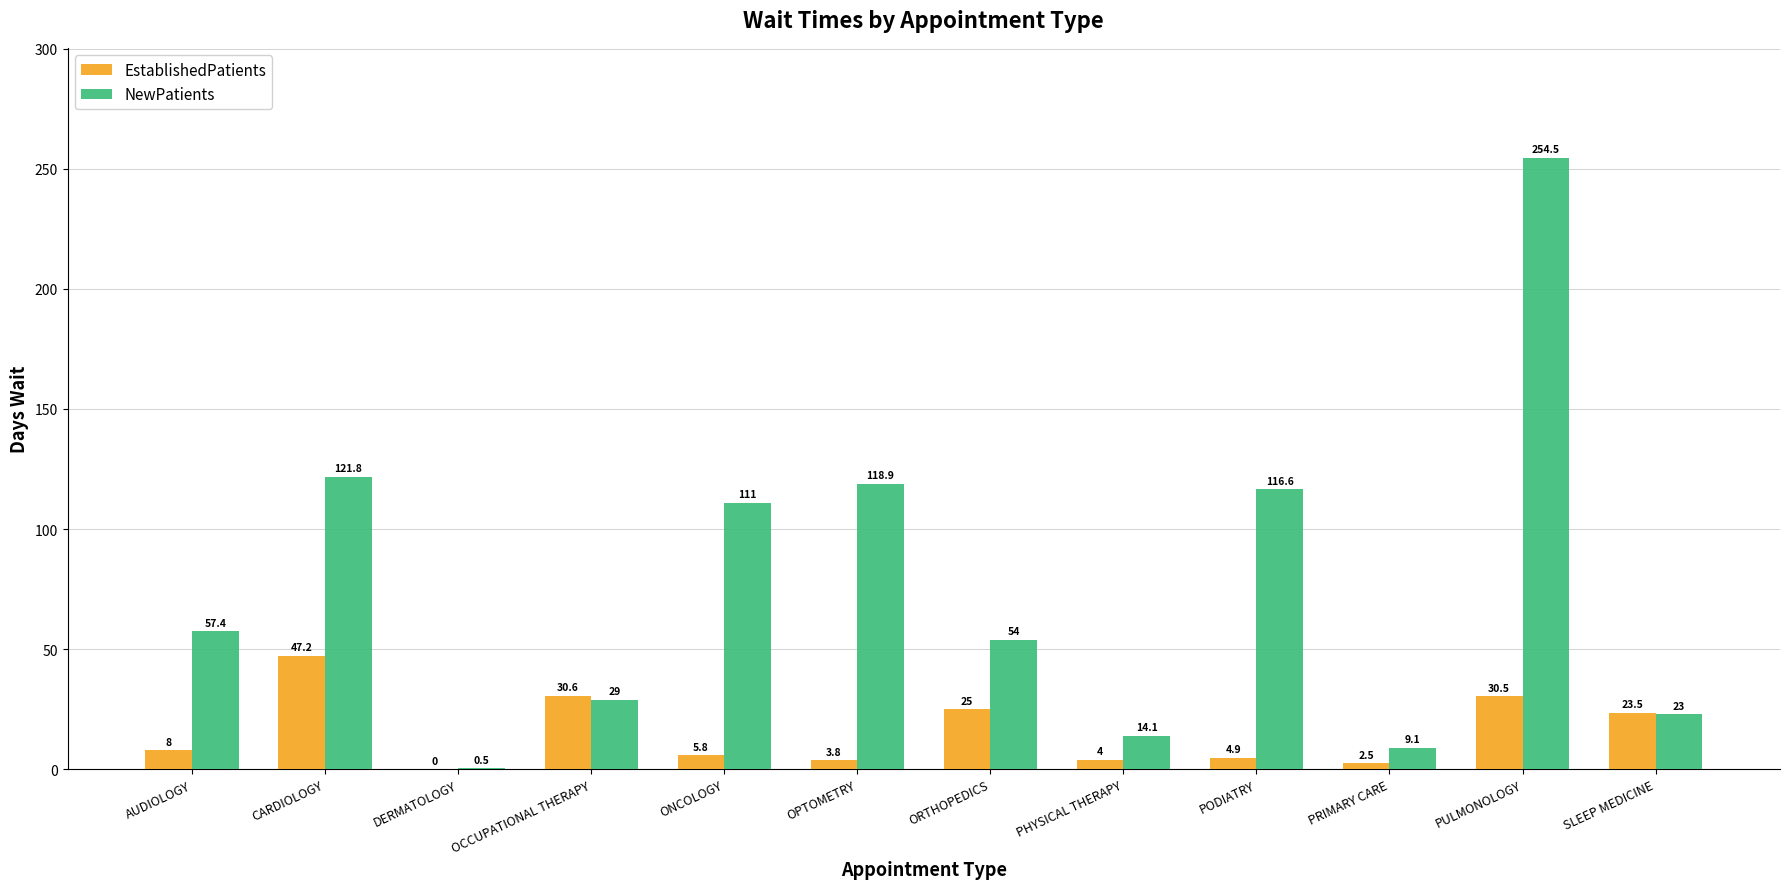

The EstablishedPatients series shows 5.8 at ONCOLOGY. True or false?

True